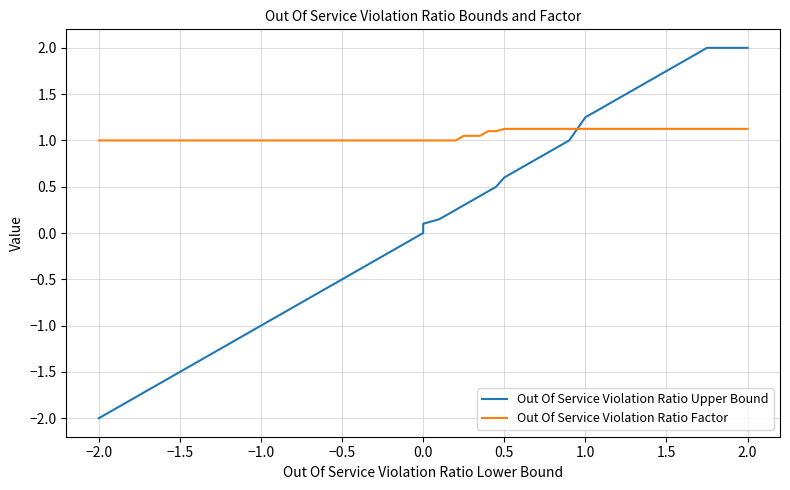

What is the maximum value shown in the chart?

2.0